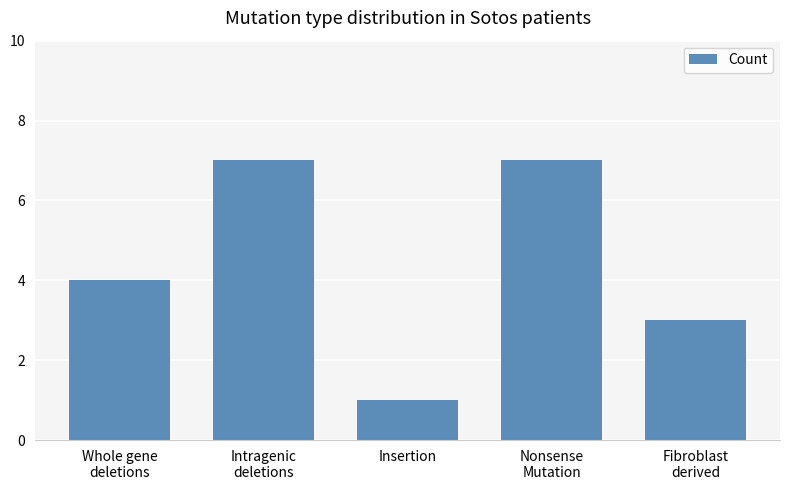

What is the smallest value displayed?

1